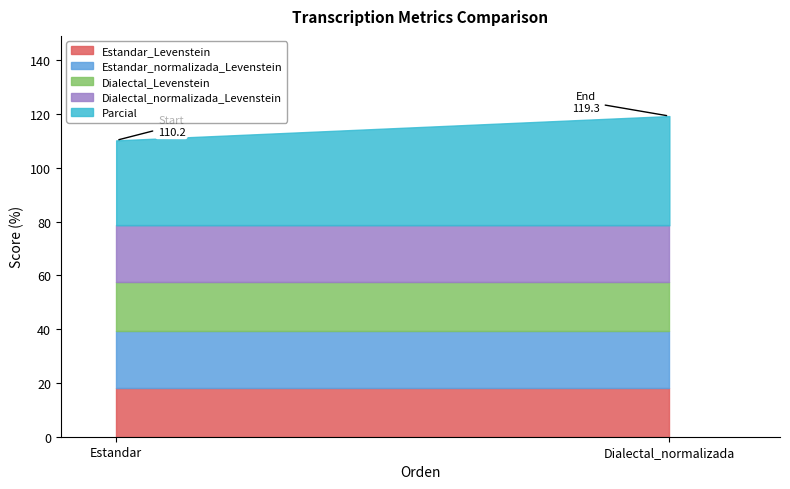

What value does the Estandar_Levenstein series have at 30.909090909090907?

18.1